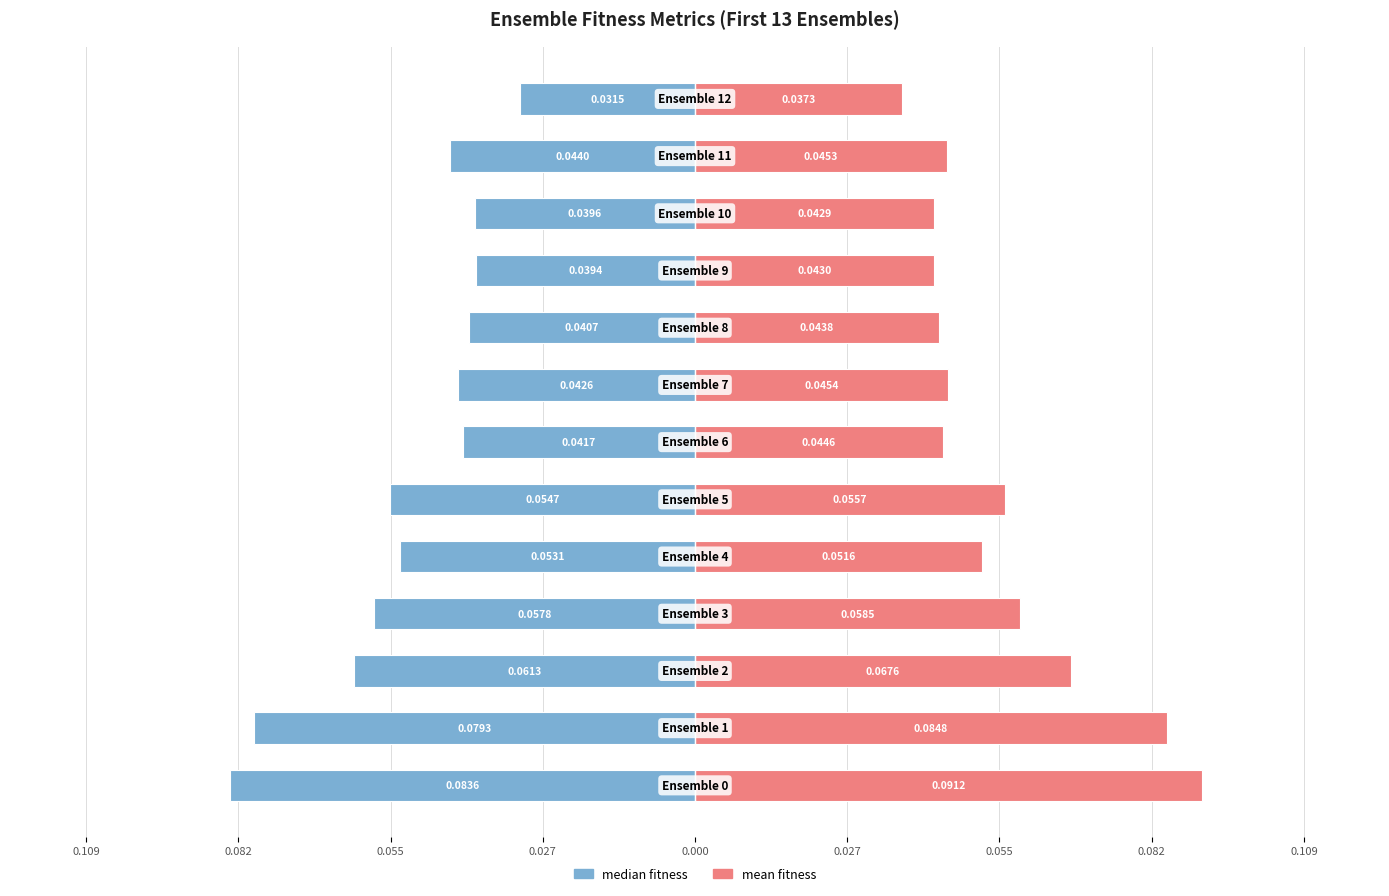

At which label is median fitness closest to 0?

12